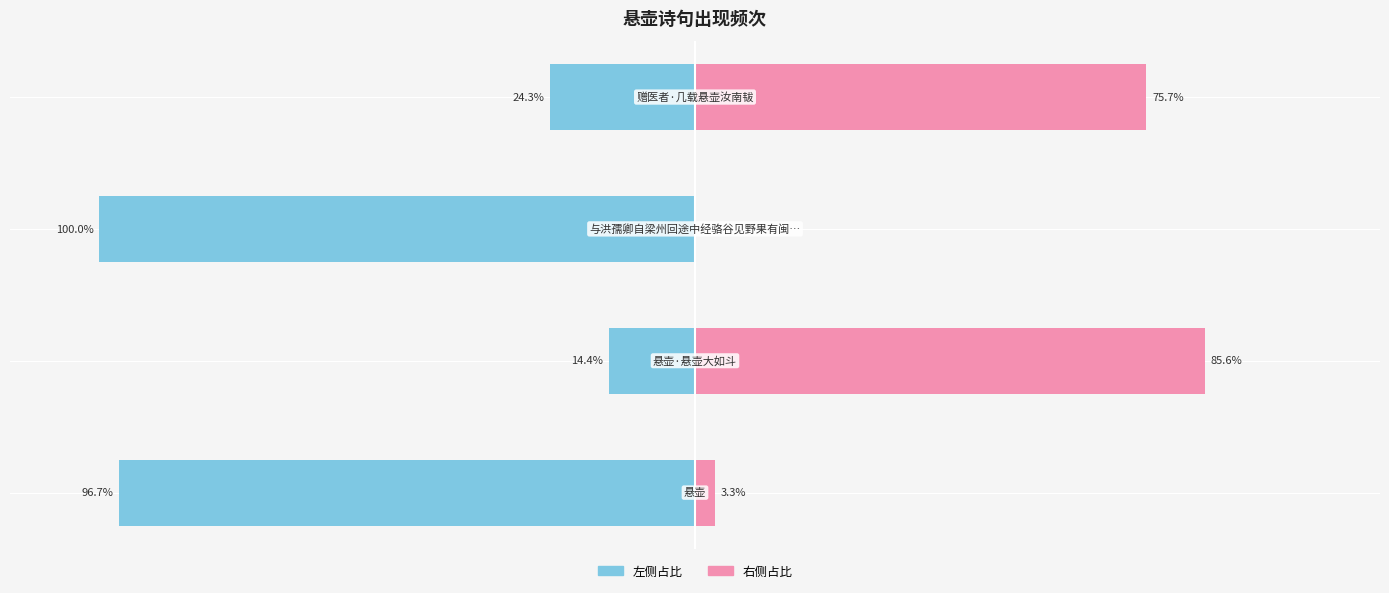

What is the difference between the maximum and minimum values in the col_0 (right) series?

85.6